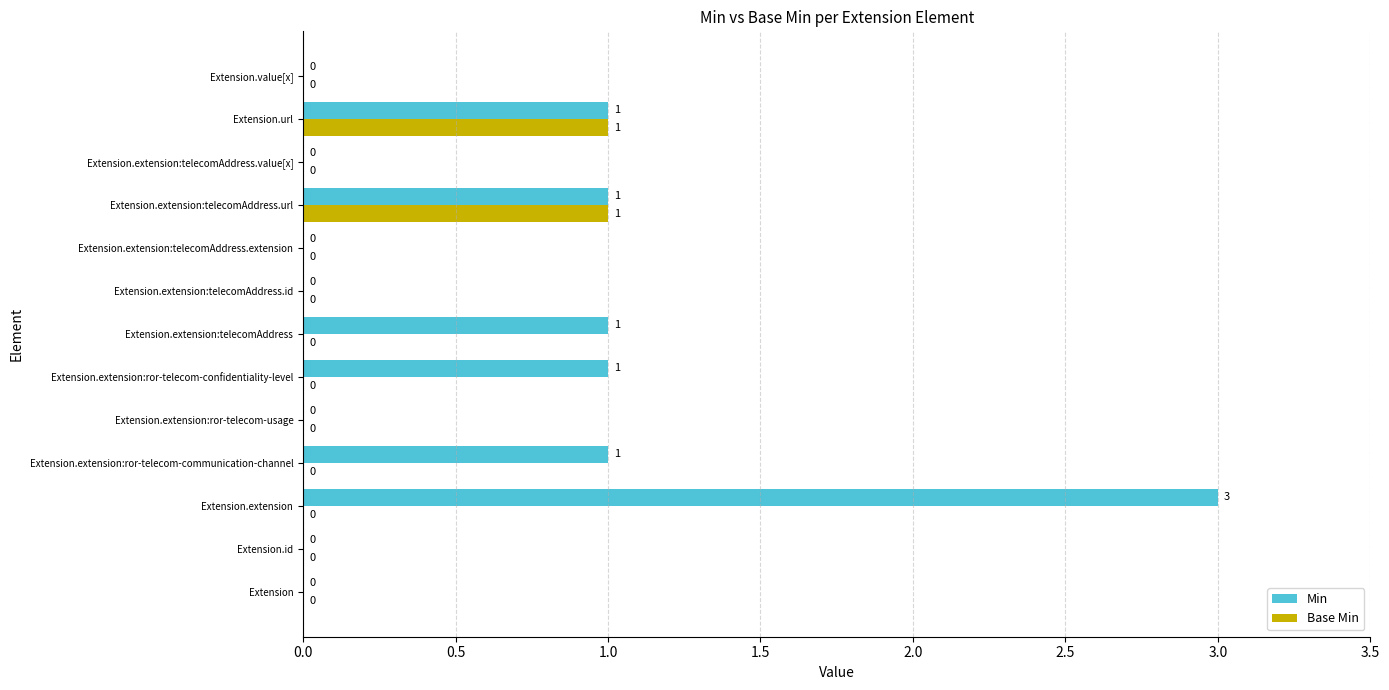

The Min series shows 2 at Extension. True or false?

False